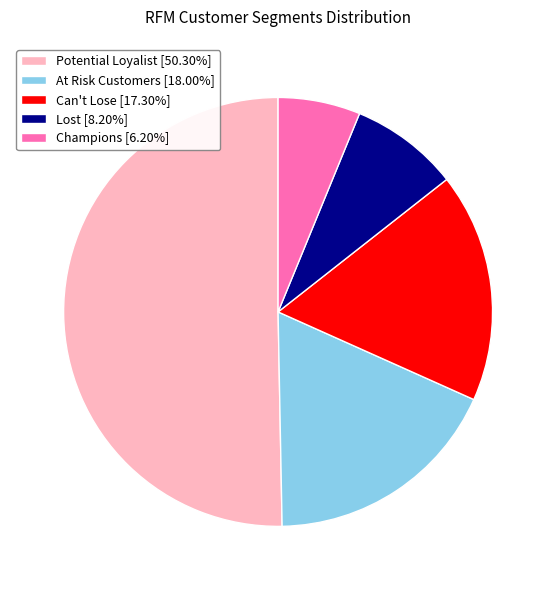

Is the sum of Can't Lose [17.30%] and Champions [6.20%] greater than half?

No